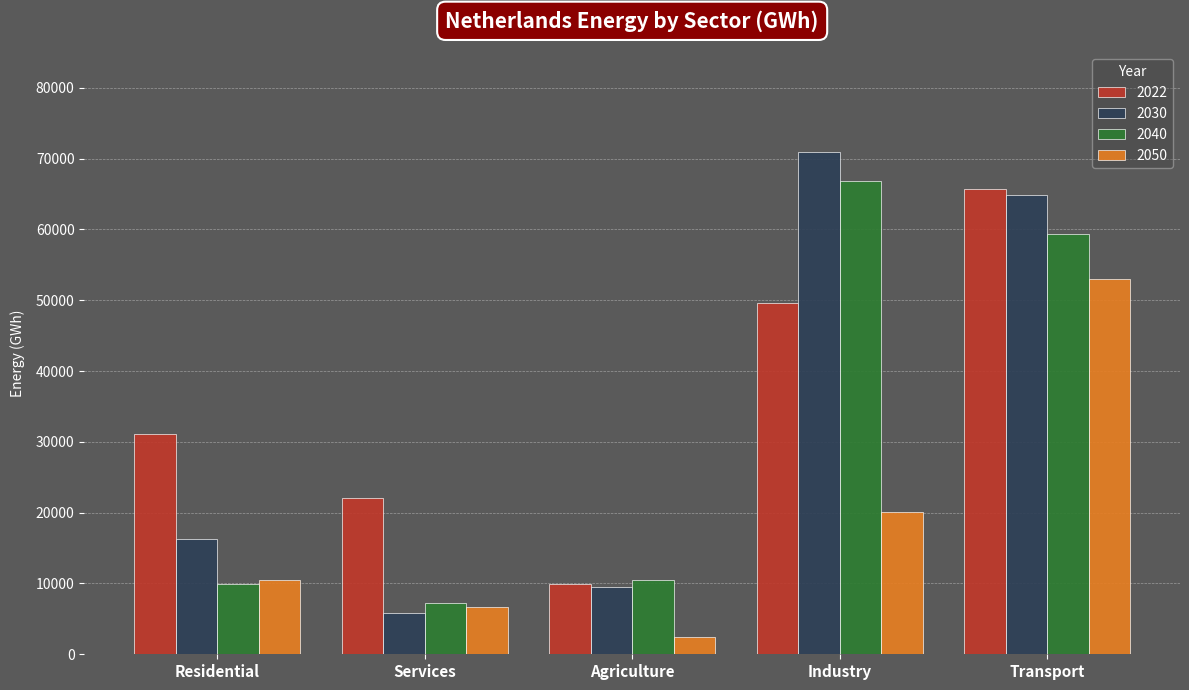

What is the sum of the 2050 values at Agriculture and Industry?

22506.6